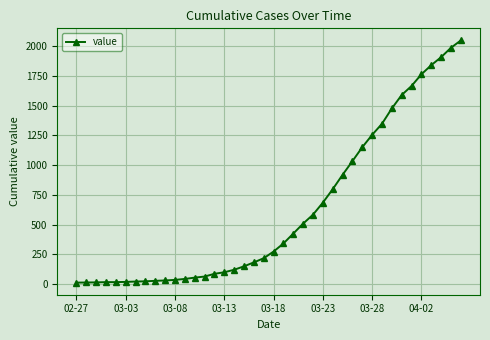

What is the value of the 16th point from the left?

100